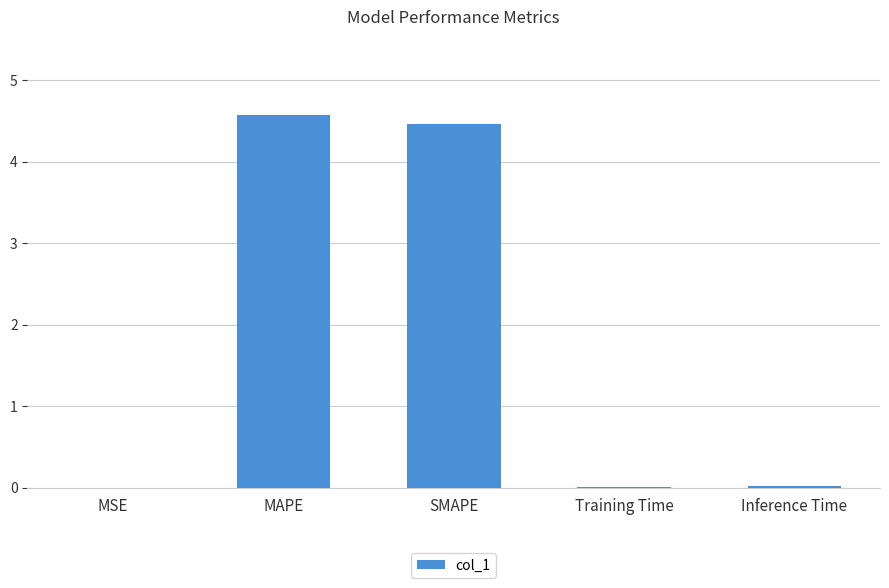

What is the sum of all values?

9.1